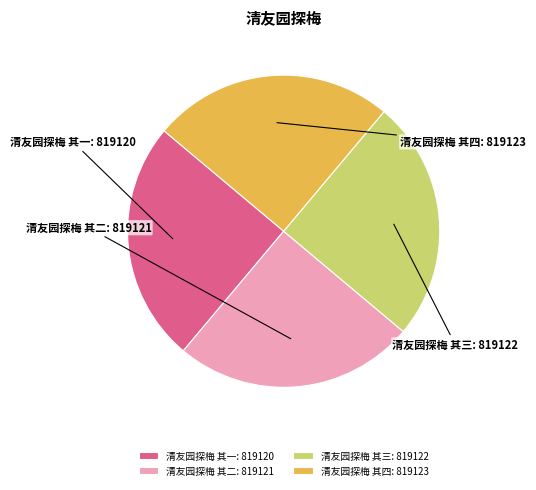

How many segments does this pie chart have?

4